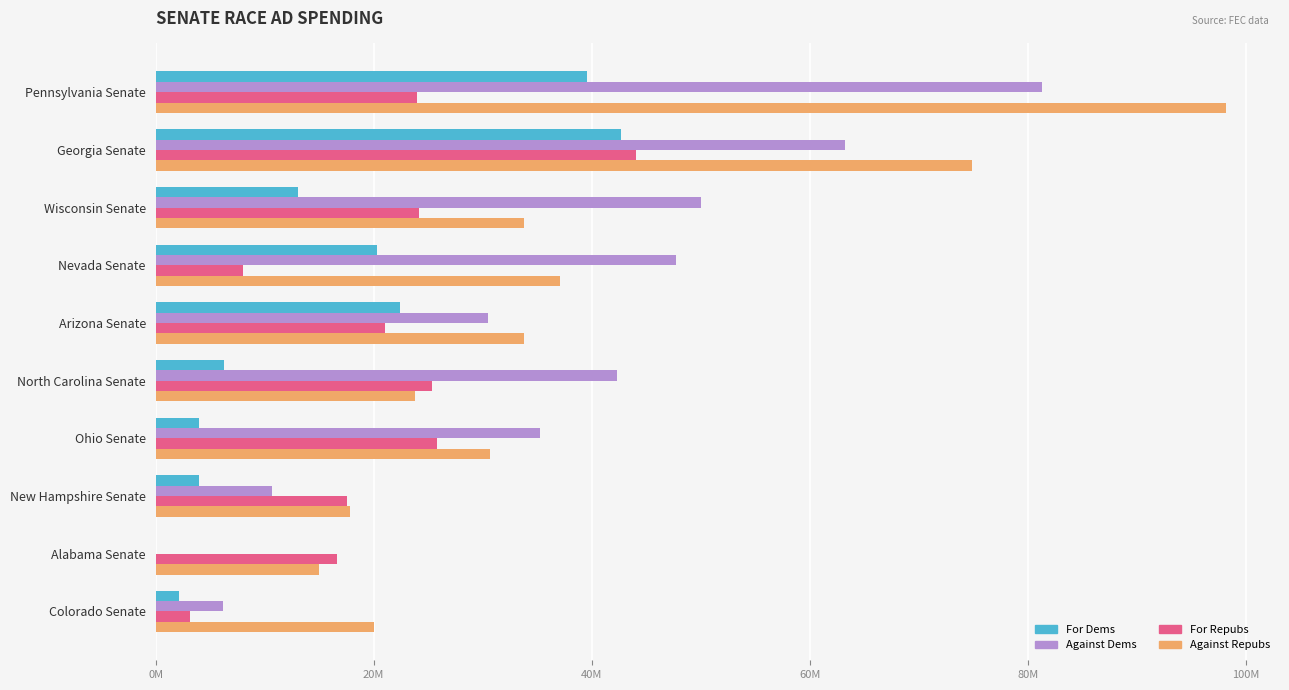

What is the value of the Against Repubs bar at the 2nd from the left?

74837797